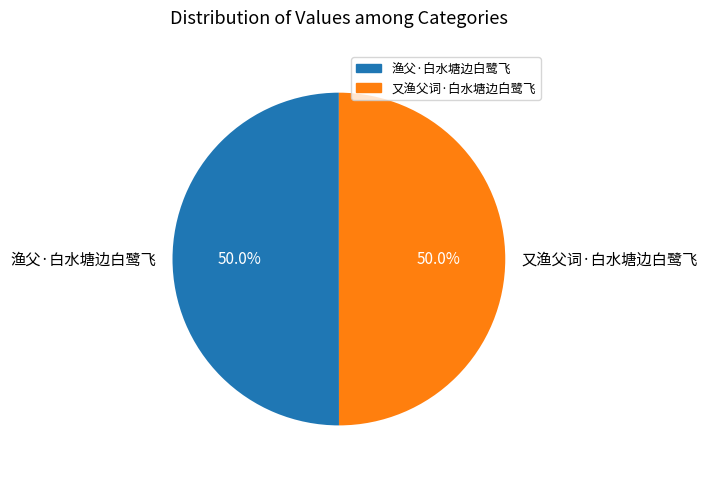

What percentage is the 渔父·白水塘边白鹭飞 slice, to the nearest percent?

50%